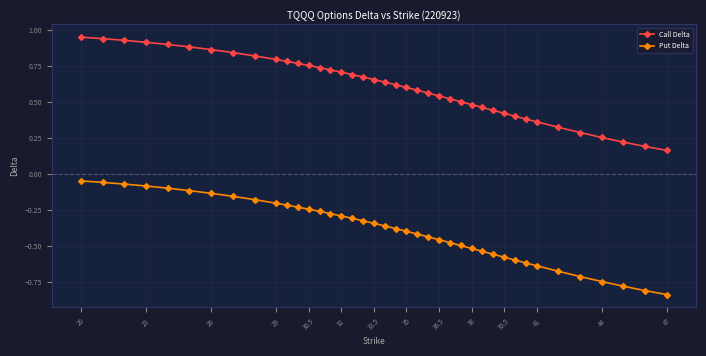

Which series has the largest total across all categories?

Call Delta